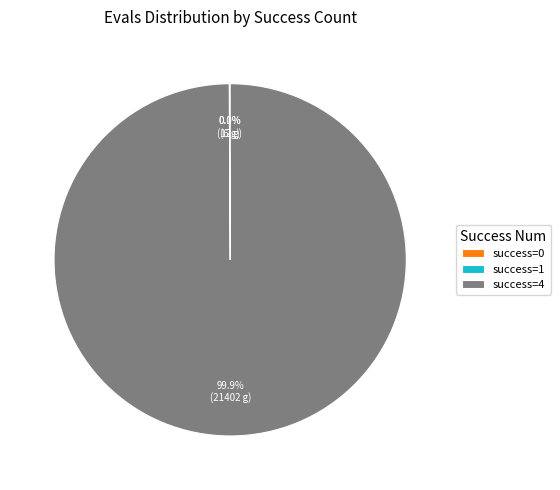

To the nearest percent, what is the difference between the largest and smallest slice percentages?

100%